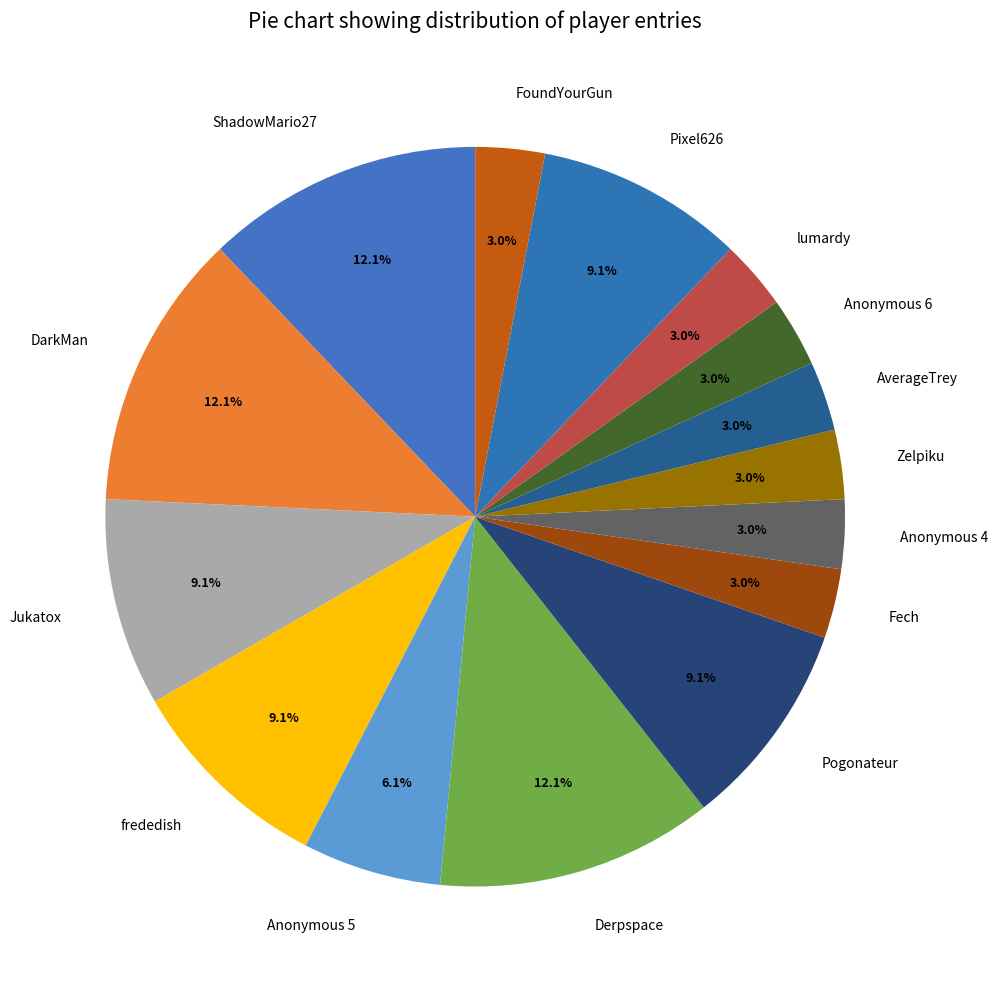

The Anonymous 5 slice represents 6% of the pie. True or false?

True